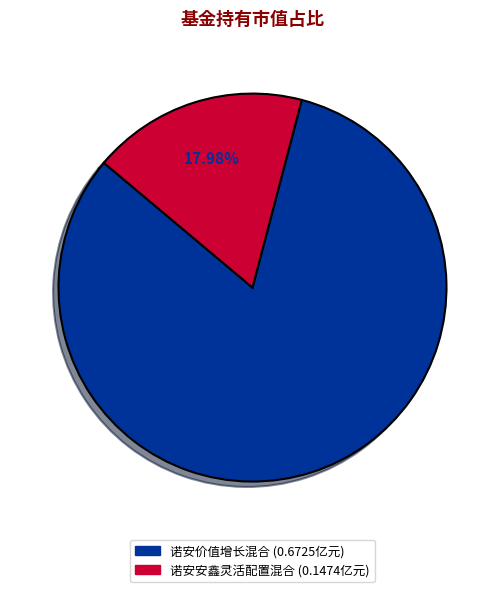

Which slice is the smallest?

诺安安鑫灵活配置混合